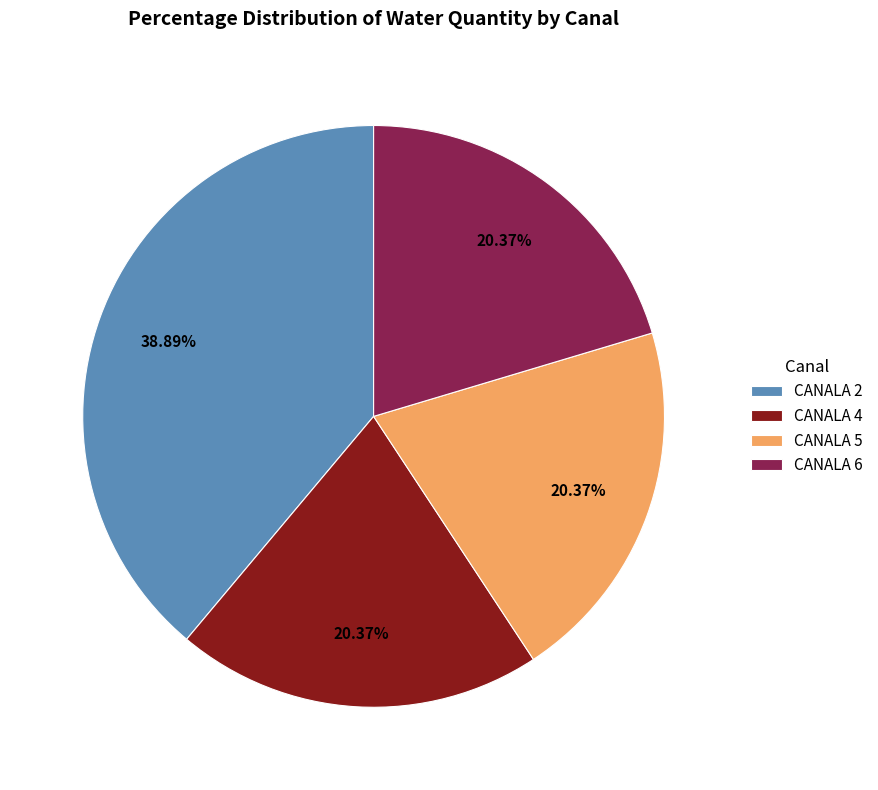

Does CANALA 2 account for over 50% of the chart?

No